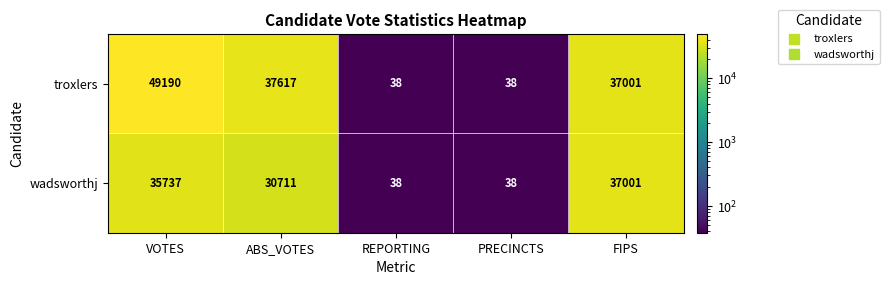

What is the spread (max minus min) of values at ABS_VOTES?

6906